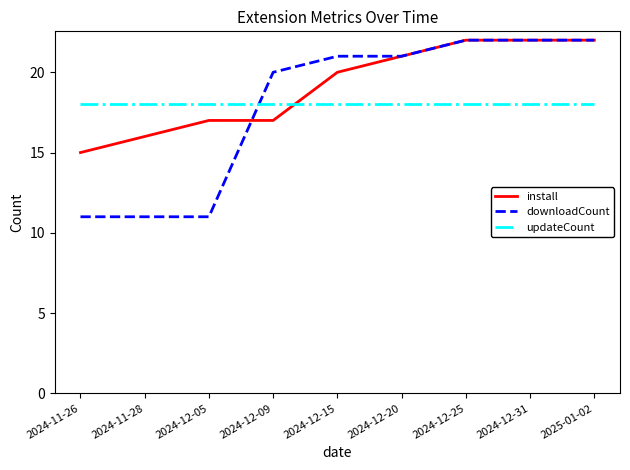

Rank the series at 2024-11-28 from highest to lowest value.

updateCount, install, downloadCount